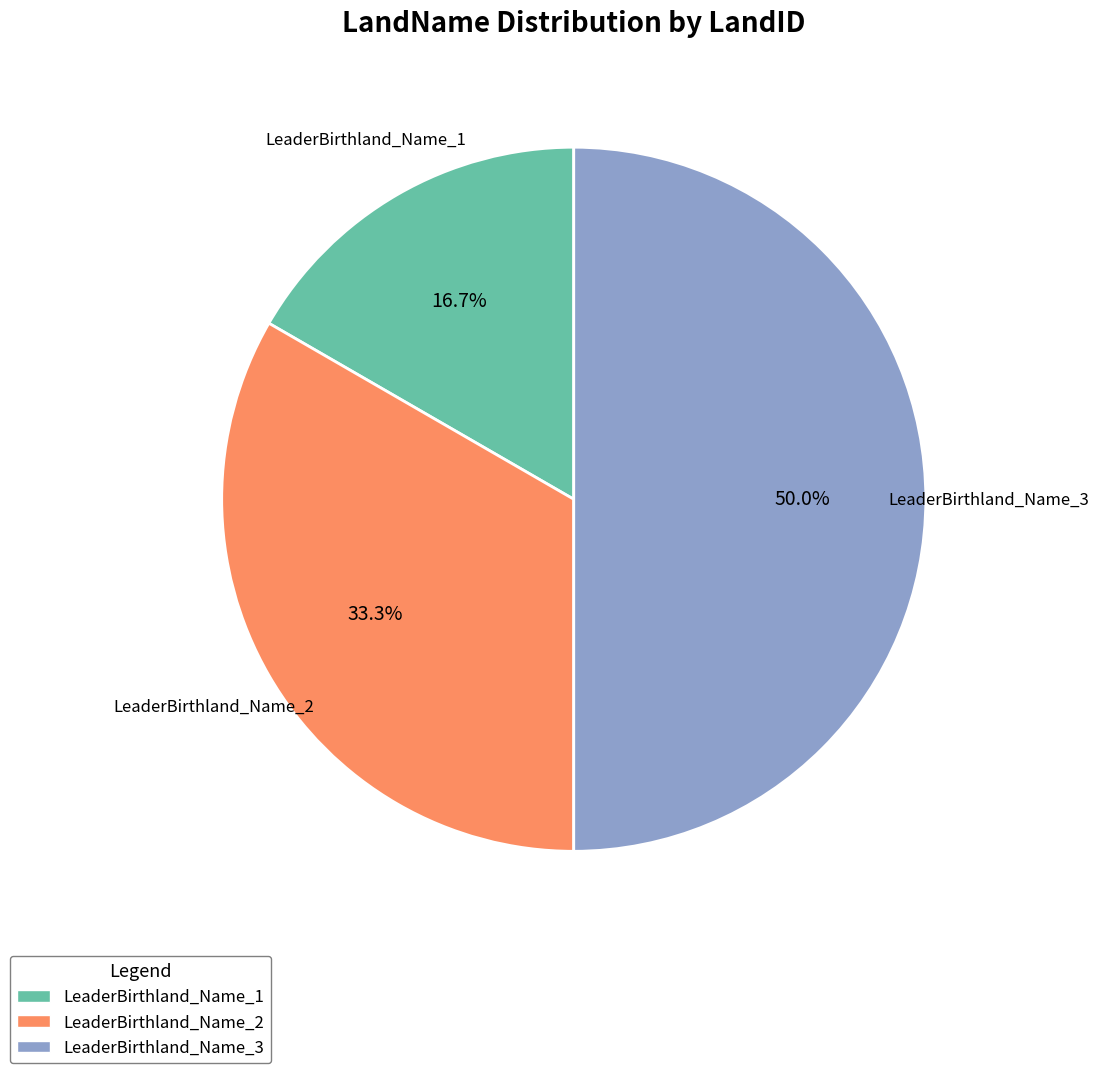

Count the number of slices in the pie.

3